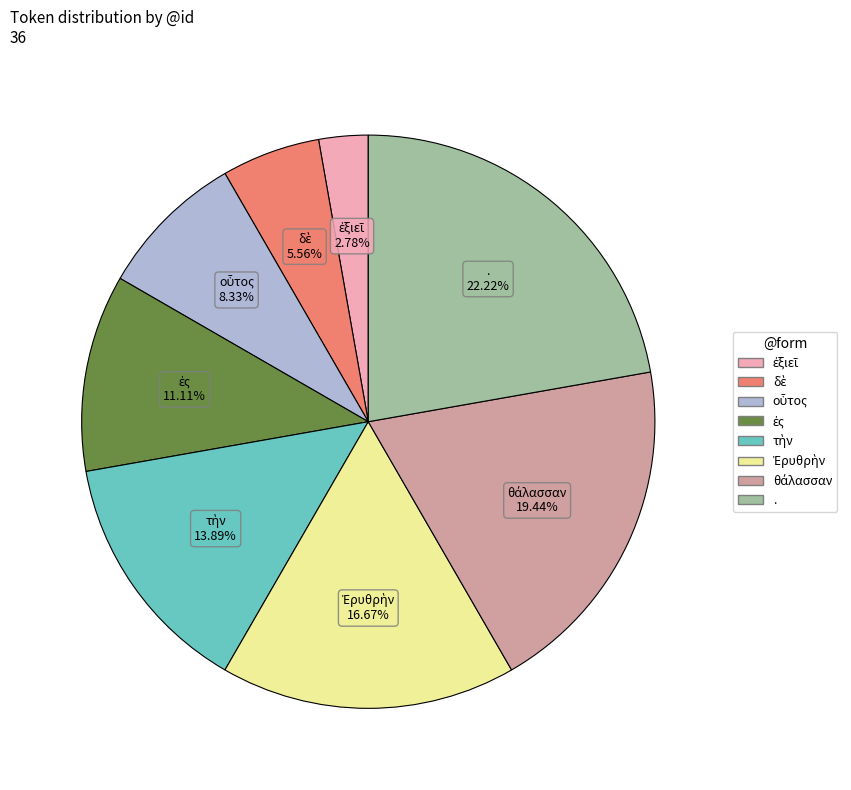

Is there a majority slice in this chart?

No